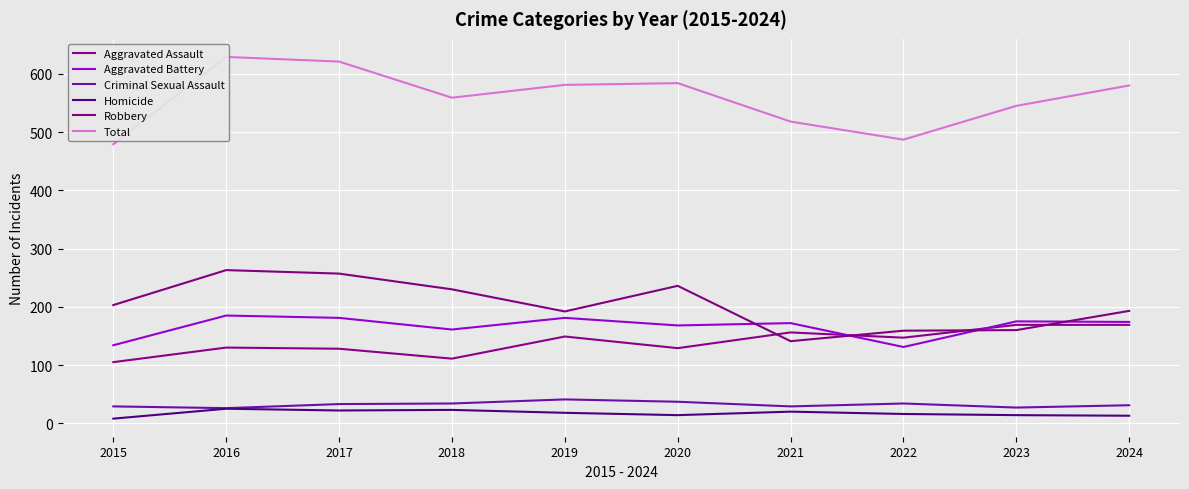

List the series in order of their peak value, lowest first.

Homicide, Criminal Sexual Assault, Aggravated Assault, Aggravated Battery, Robbery, Total